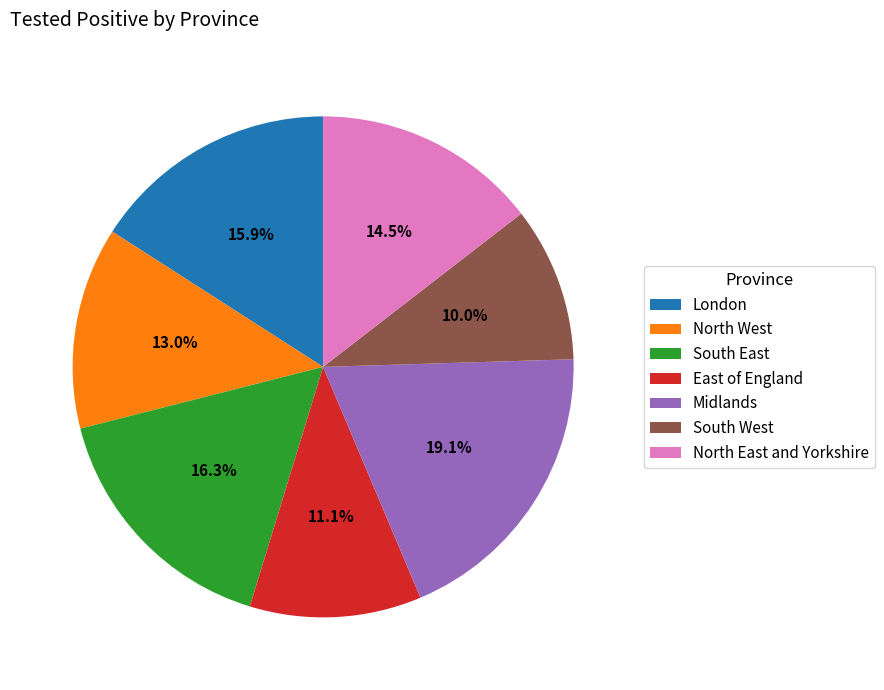

What percentage do South East and London together represent?

32.2%